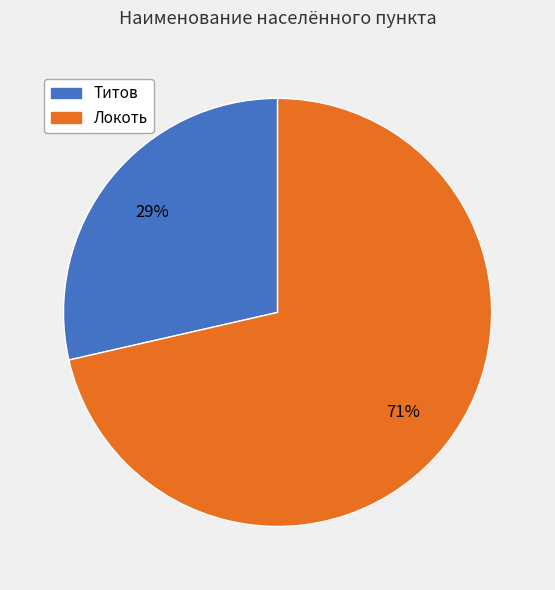

Do Титов and Локоть together represent more than half of the pie?

Yes